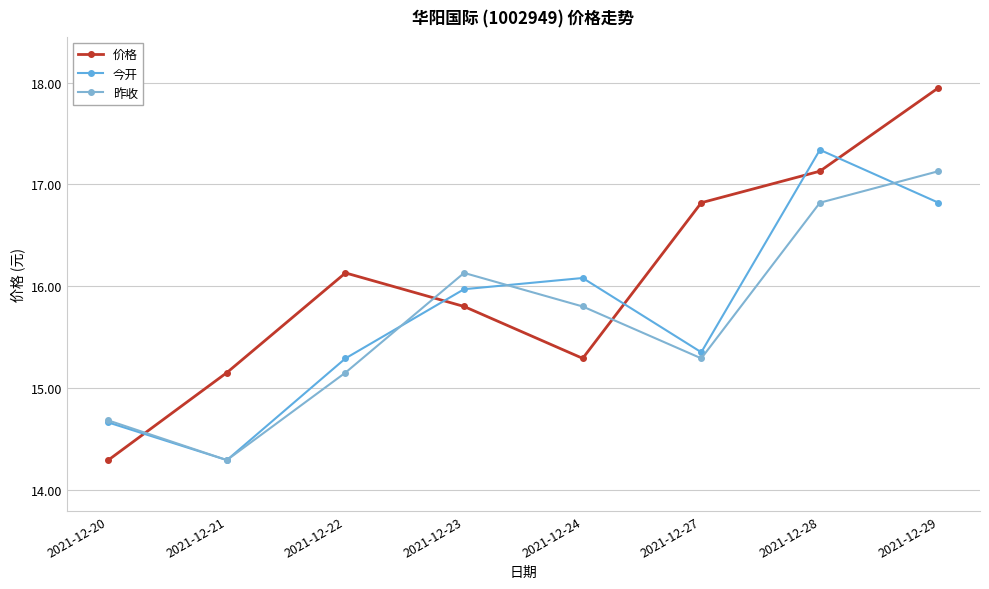

Does the chart have visible grid lines?

Yes